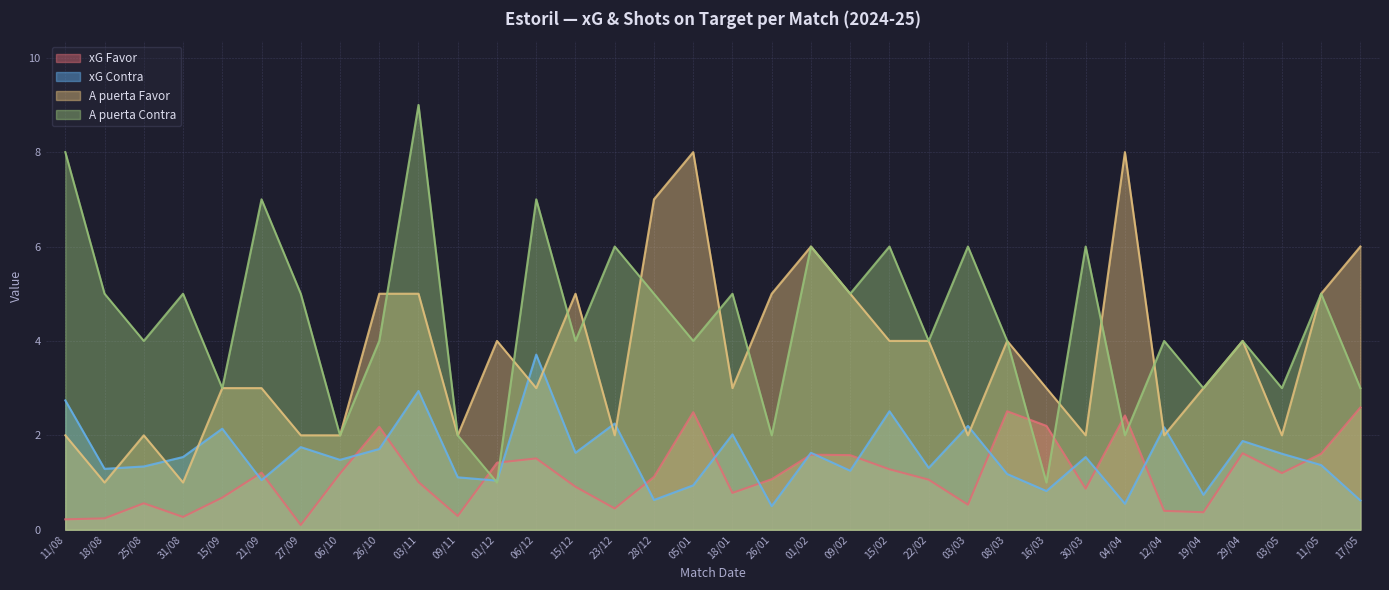

How many times do xG Contra and xG Favor cross each other?

17